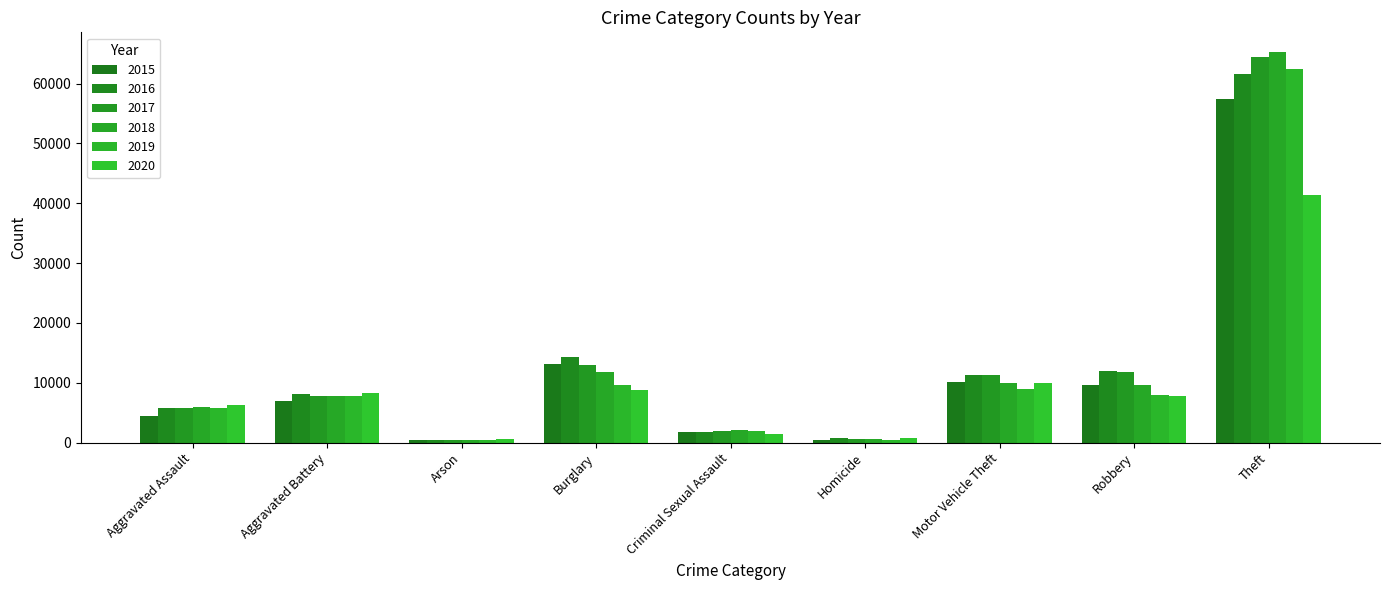

Reading right to left, transcribe all the data shown in this chart.

2015: Theft=57351	Robbery=9638	Motor Vehicle Theft=10068	Homicide=496	Criminal Sexual Assault=1700	Burglary=13184	Arson=448	Aggravated Battery=7019	Aggravated Assault=4480
2016: Theft=61623	Robbery=11960	Motor Vehicle Theft=11285	Homicide=786	Criminal Sexual Assault=1848	Burglary=14289	Arson=515	Aggravated Battery=8086	Aggravated Assault=5712
2017: Theft=64386	Robbery=11880	Motor Vehicle Theft=11380	Homicide=672	Criminal Sexual Assault=1974	Burglary=13001	Arson=444	Aggravated Battery=7845	Aggravated Assault=5793
2018: Theft=65289	Robbery=9681	Motor Vehicle Theft=9985	Homicide=588	Criminal Sexual Assault=2032	Burglary=11747	Arson=373	Aggravated Battery=7735	Aggravated Assault=6001
2019: Theft=62495	Robbery=7995	Motor Vehicle Theft=8977	Homicide=499	Criminal Sexual Assault=1908	Burglary=9638	Arson=376	Aggravated Battery=7858	Aggravated Assault=5841
2020: Theft=41335	Robbery=7855	Motor Vehicle Theft=9959	Homicide=787	Criminal Sexual Assault=1484	Burglary=8758	Arson=588	Aggravated Battery=8320	Aggravated Assault=6264